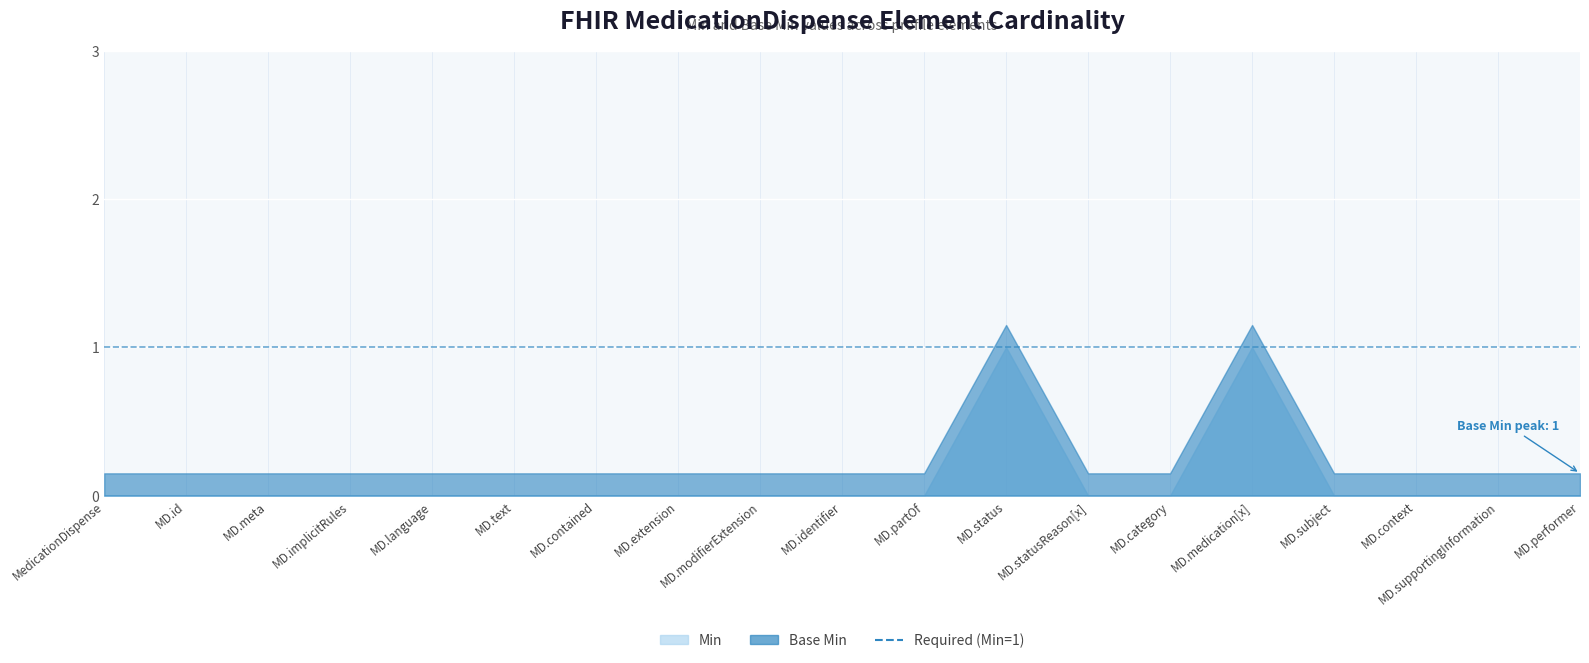

Count the Min values in the range 0 to 1.

19